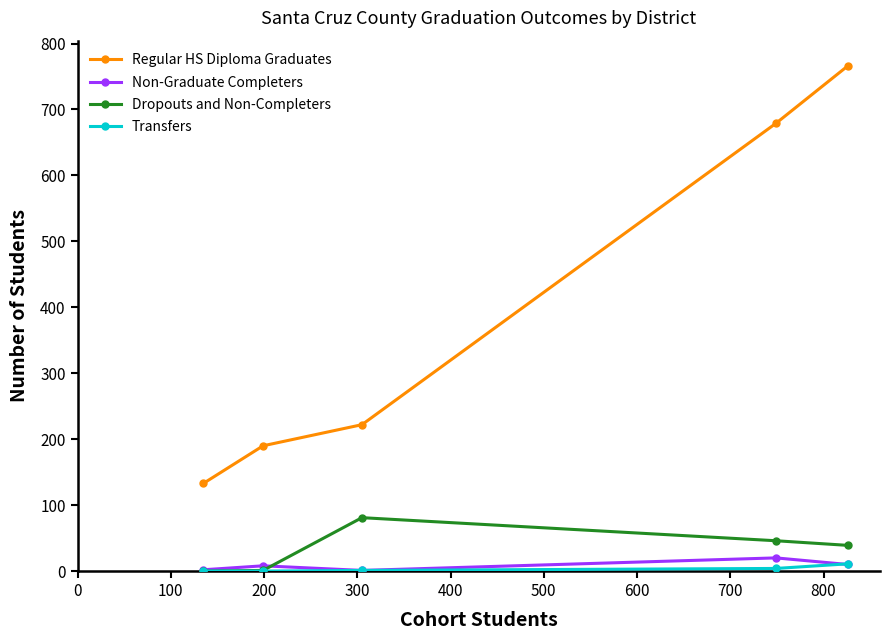

Which series has the widest spread of values?

Regular HS Diploma Graduates